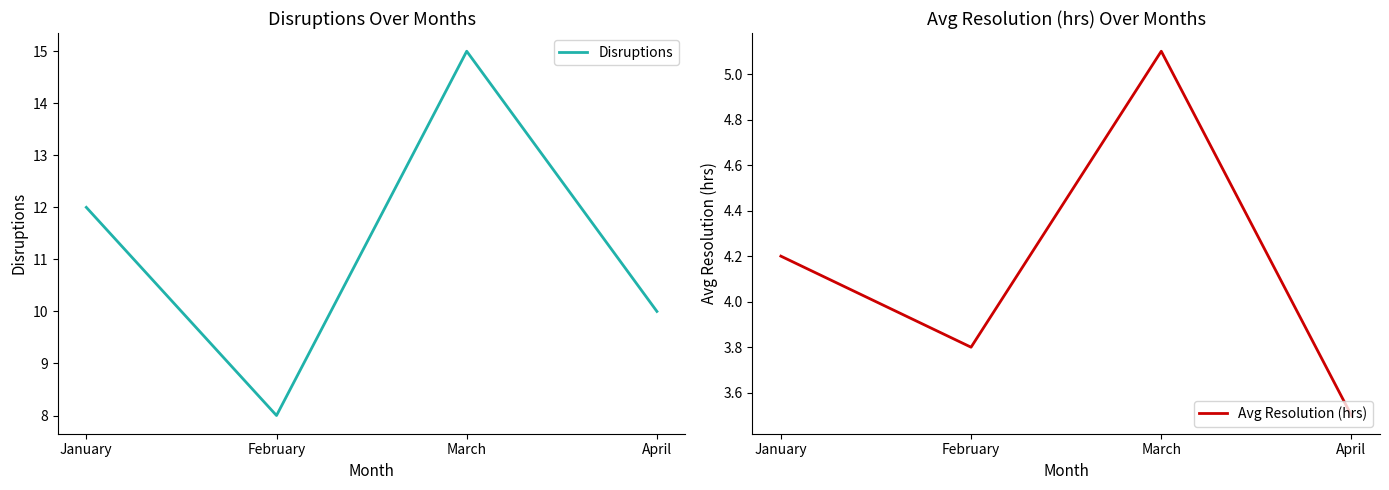

What is the difference between the second highest and second lowest values in the Avg Resolution (hrs) series?

0.4